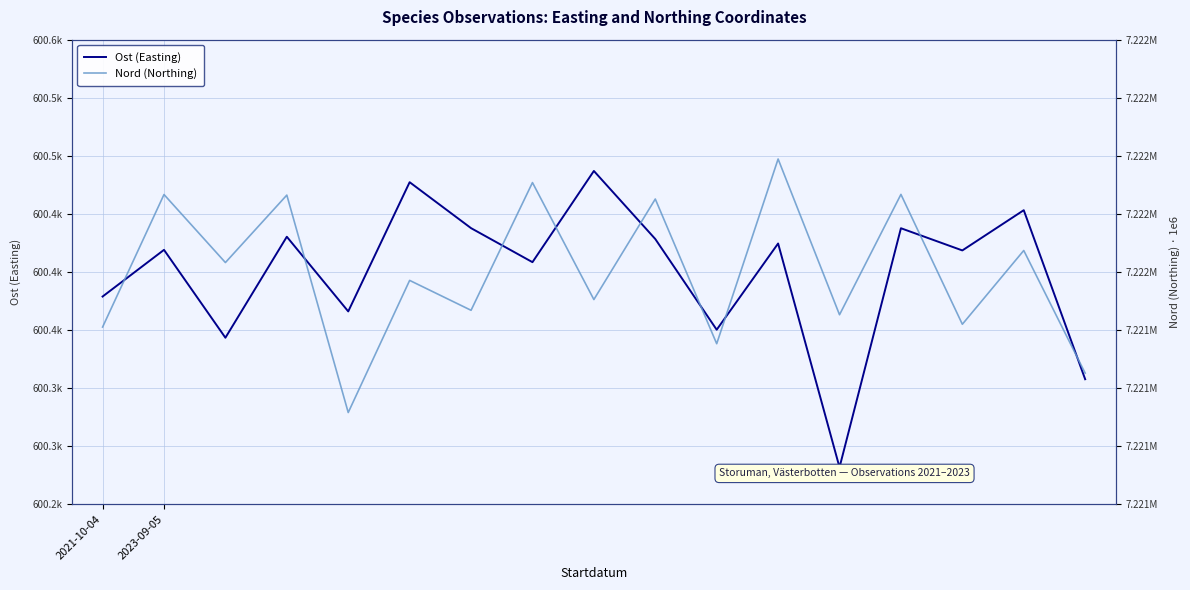

In Nord (Northing), how many points are higher than both neighbors (excluding endpoints)?

8